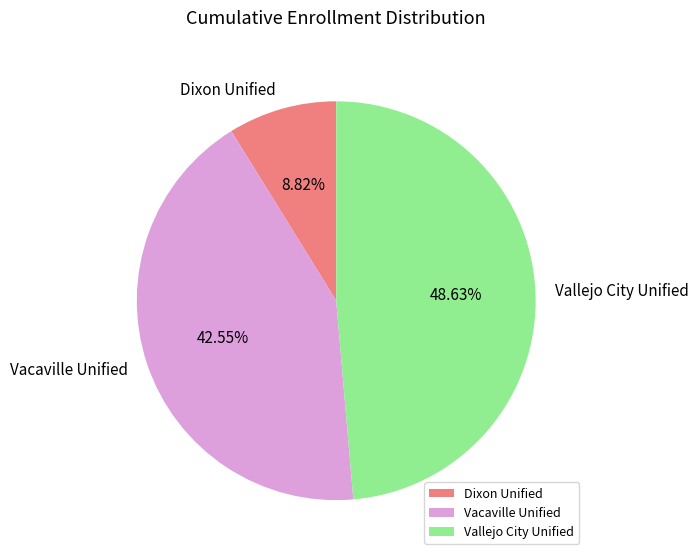

Combined, do Vallejo City Unified and Vacaville Unified account for over 50%?

Yes